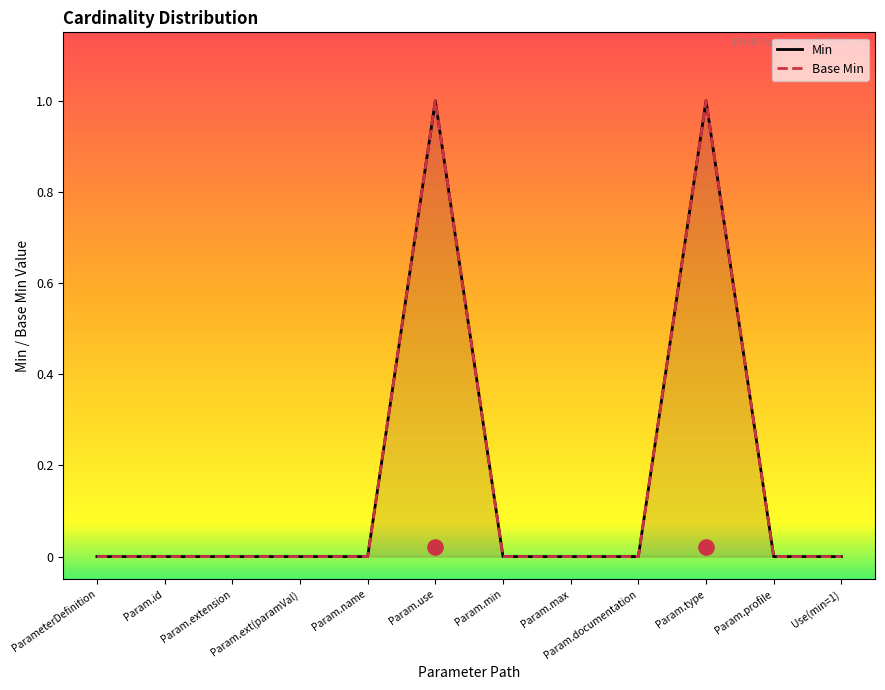

Which series has the largest total across all categories?

Min